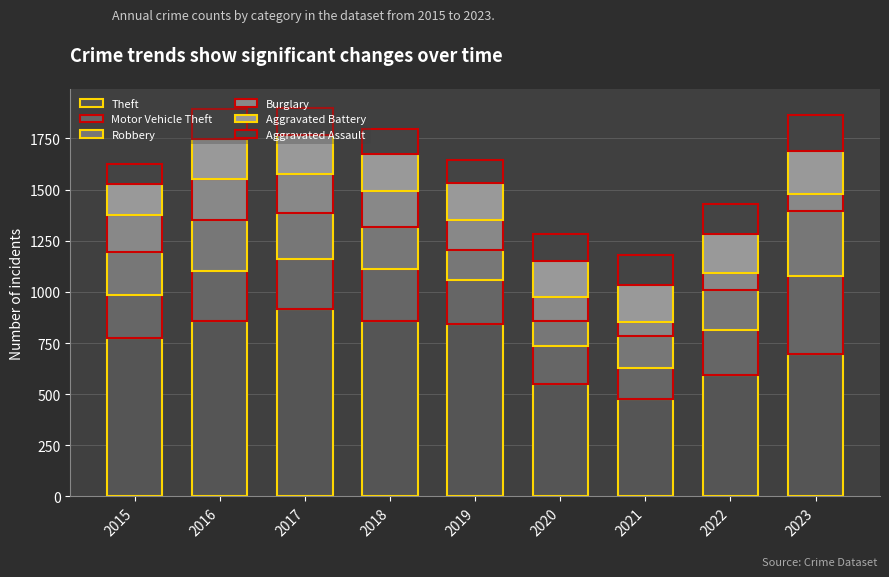

Which series has the largest range (max minus min)?

Theft